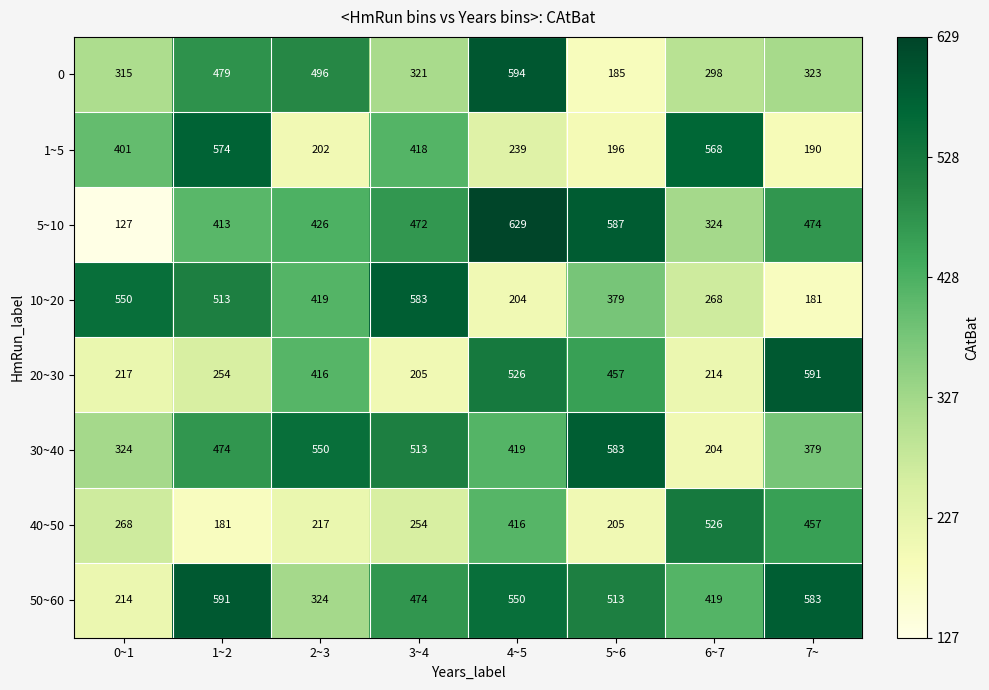

Rank the series at 6~7 from highest to lowest value.

1~5, 40~50, 50~60, 5~10, 0, 10~20, 20~30, 30~40